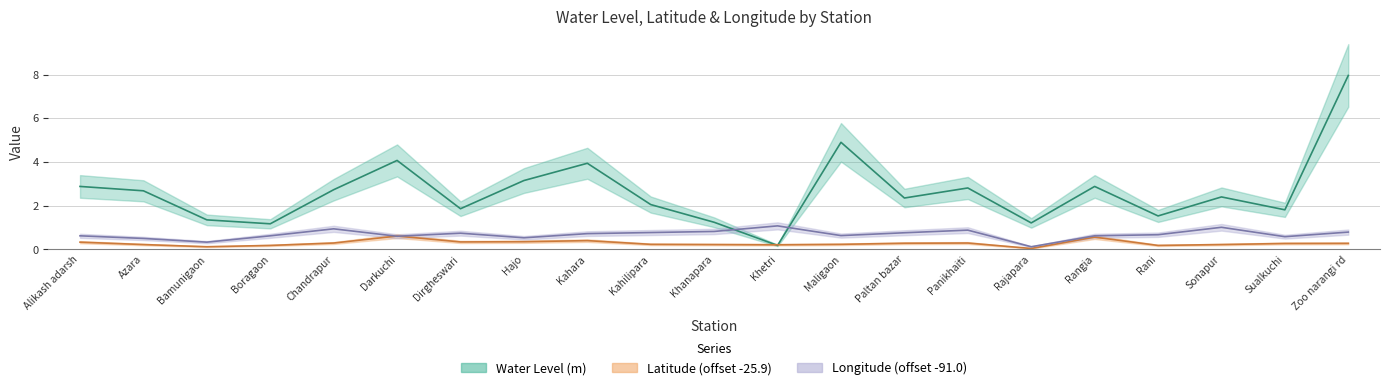

What position from the left is Maligaon?

13